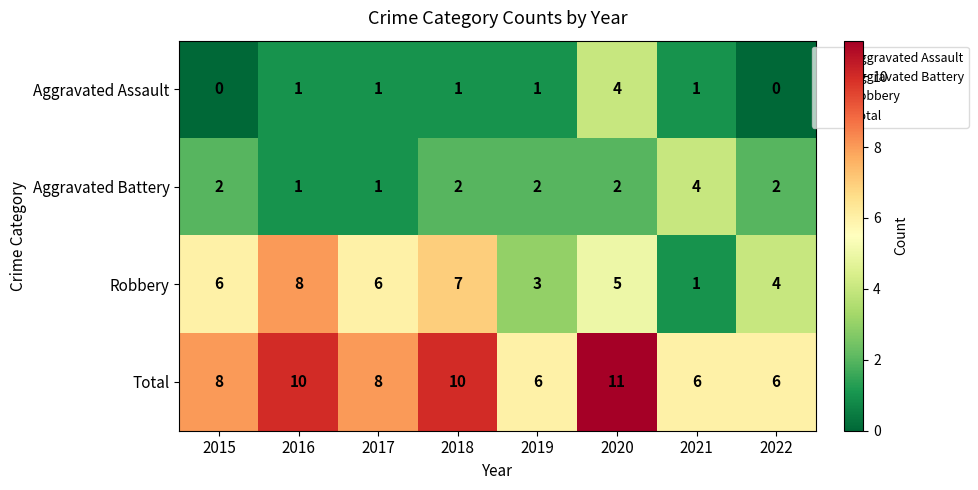

Rank the series at 2018 from highest to lowest value.

Total, Robbery, Aggravated Battery, Aggravated Assault